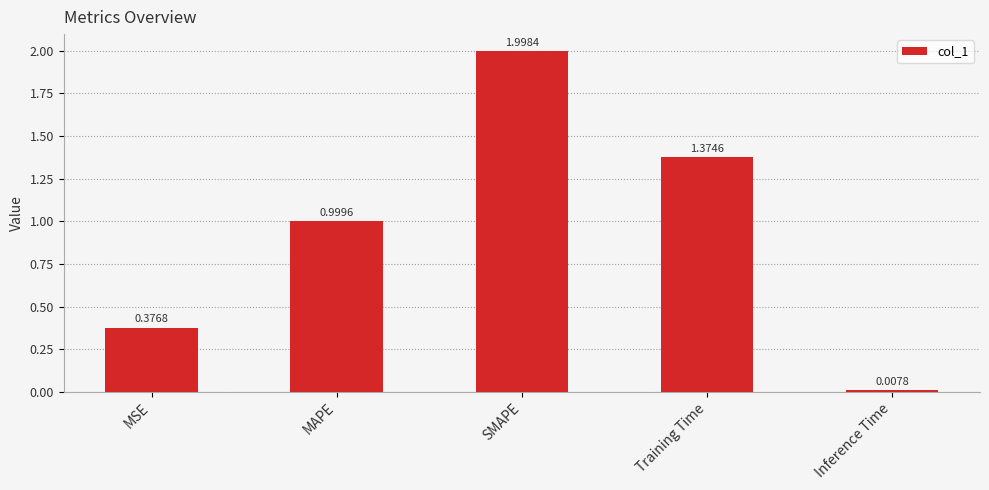

How many categories are shown in the chart?

5